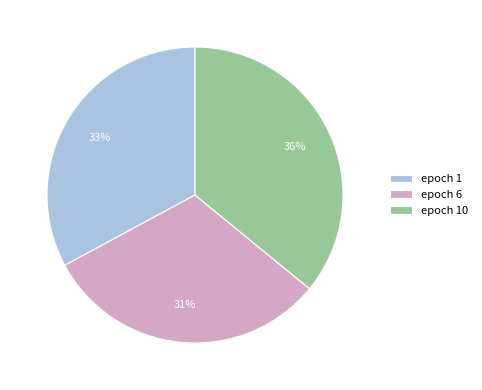

Count the number of slices in the pie.

3